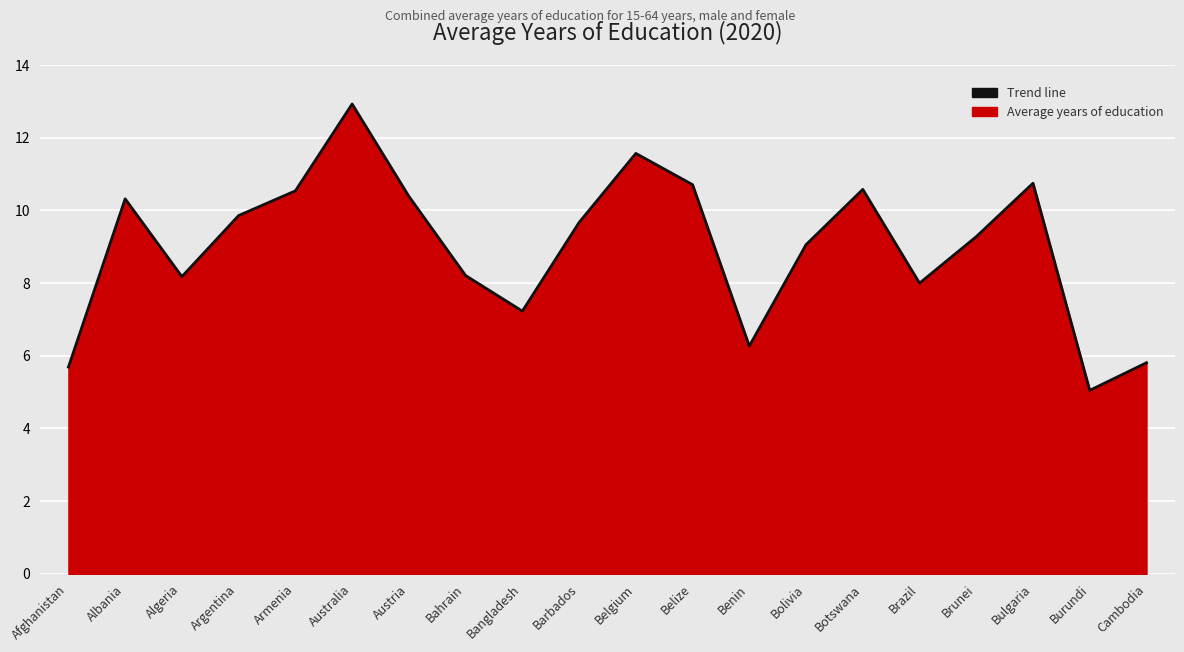

True or false: the data shows 10.3 at Albania.

True